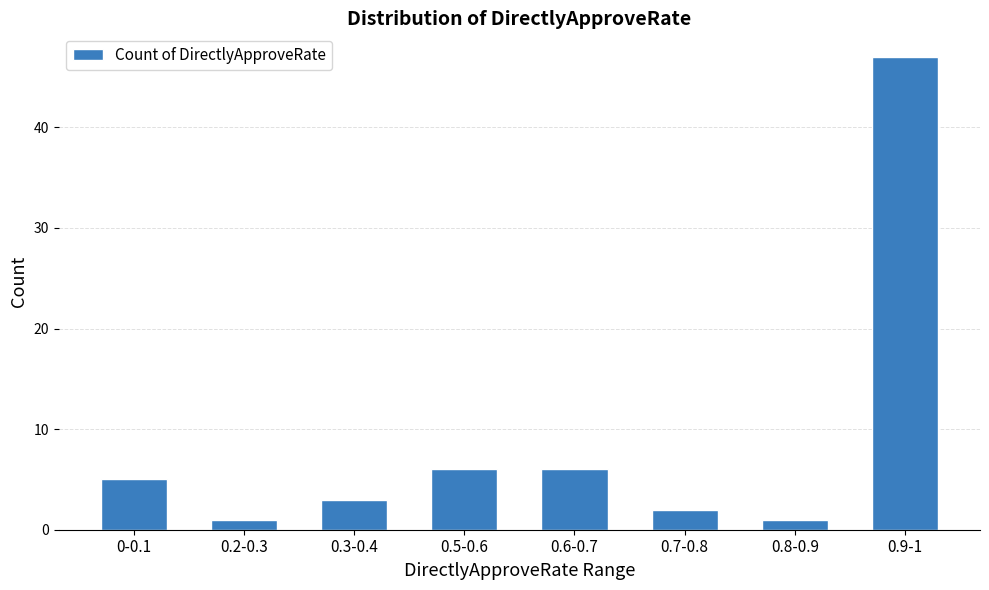

True or false: the data shows 6 at 0.6-0.7.

True